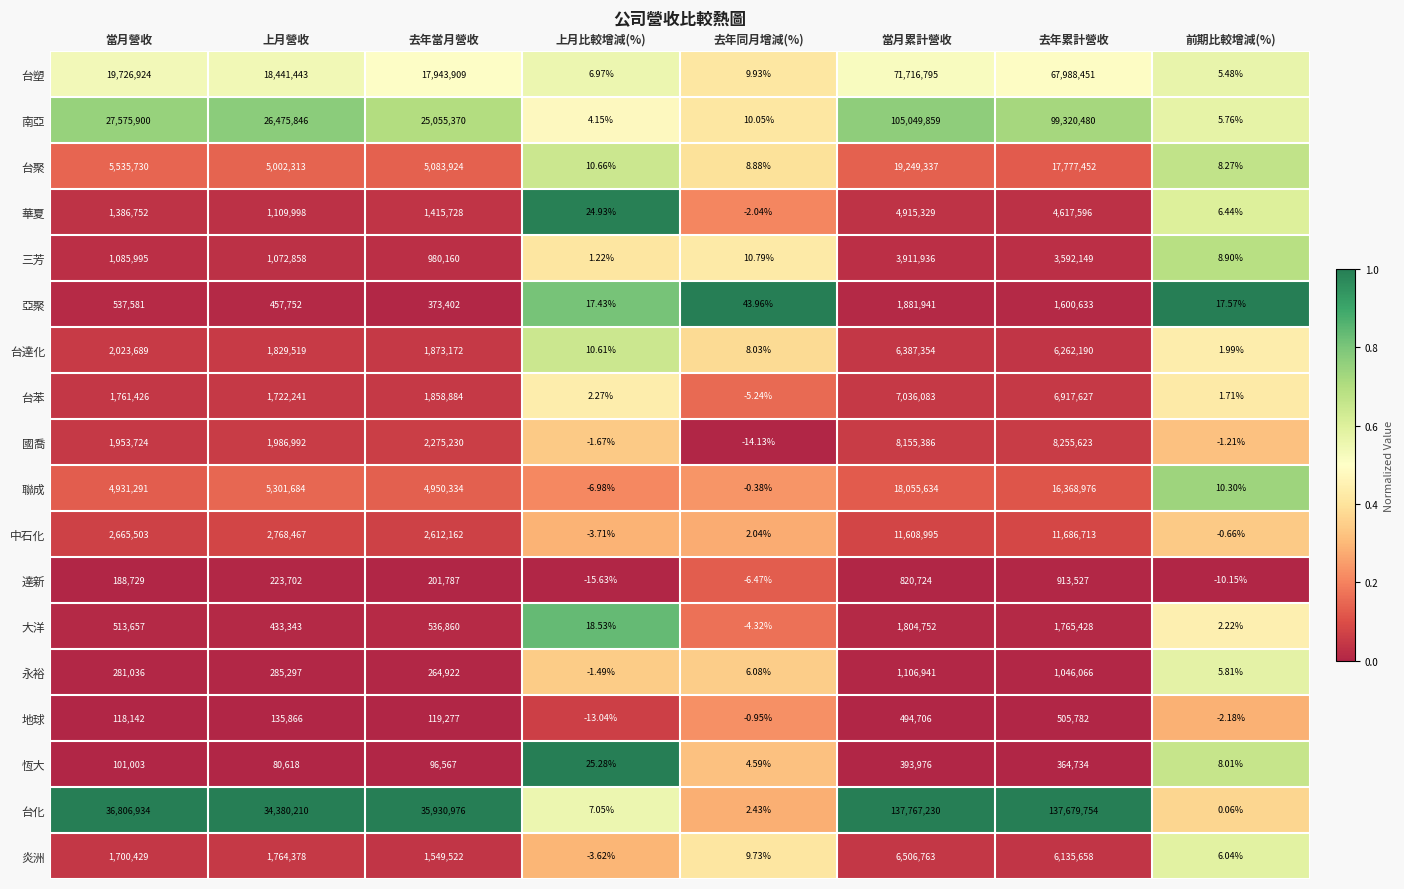

Between 上月比較增減(%) and 前期比較增減(%), which series saw the biggest shift?

華夏